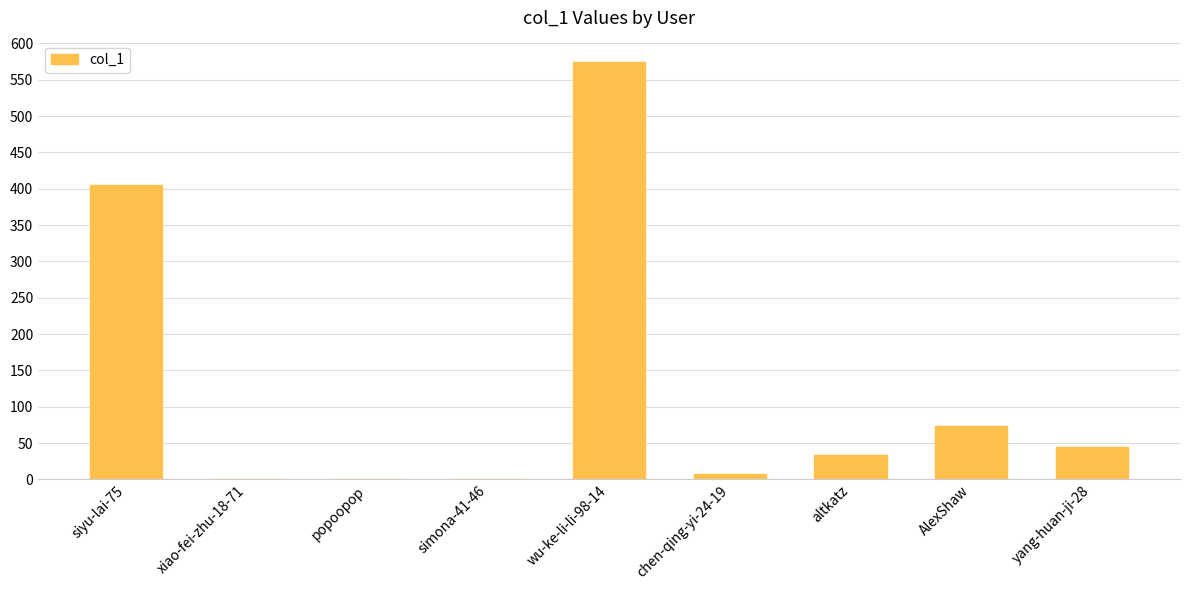

Are the bars horizontal?

No